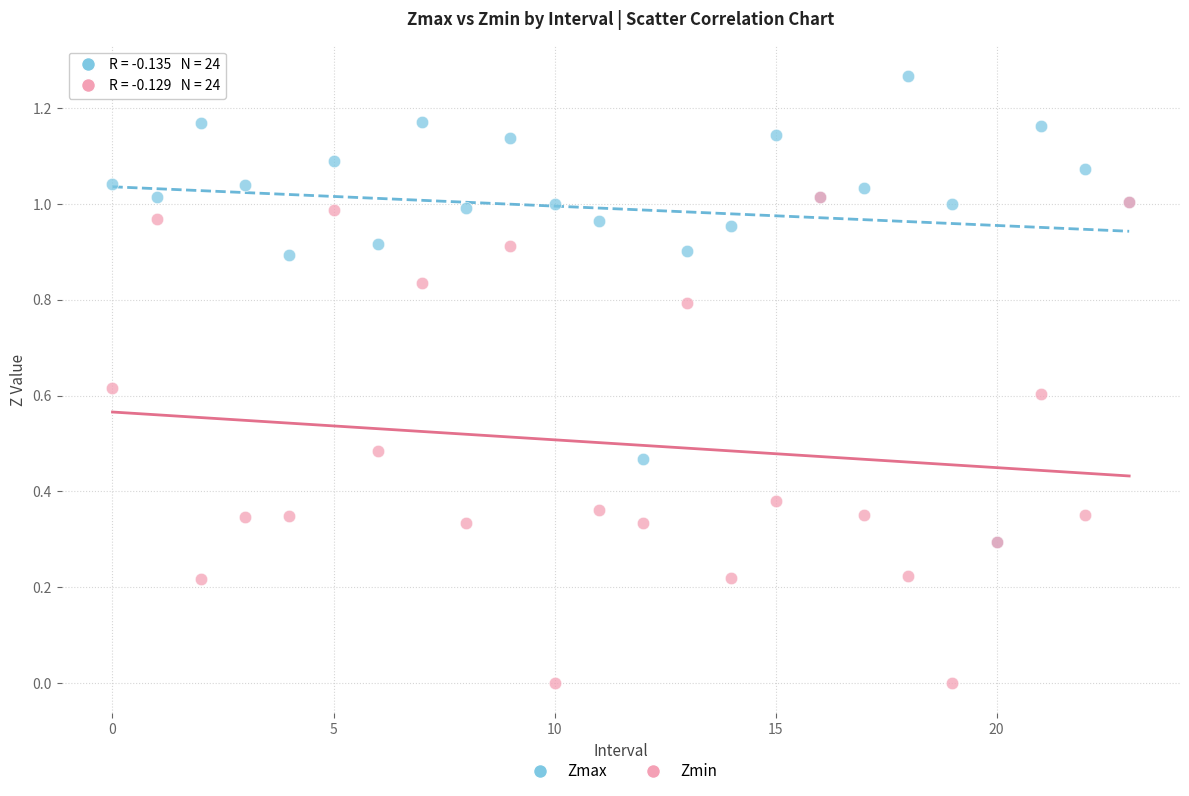

What are all the series names shown in the legend?

Zmax, Zmin